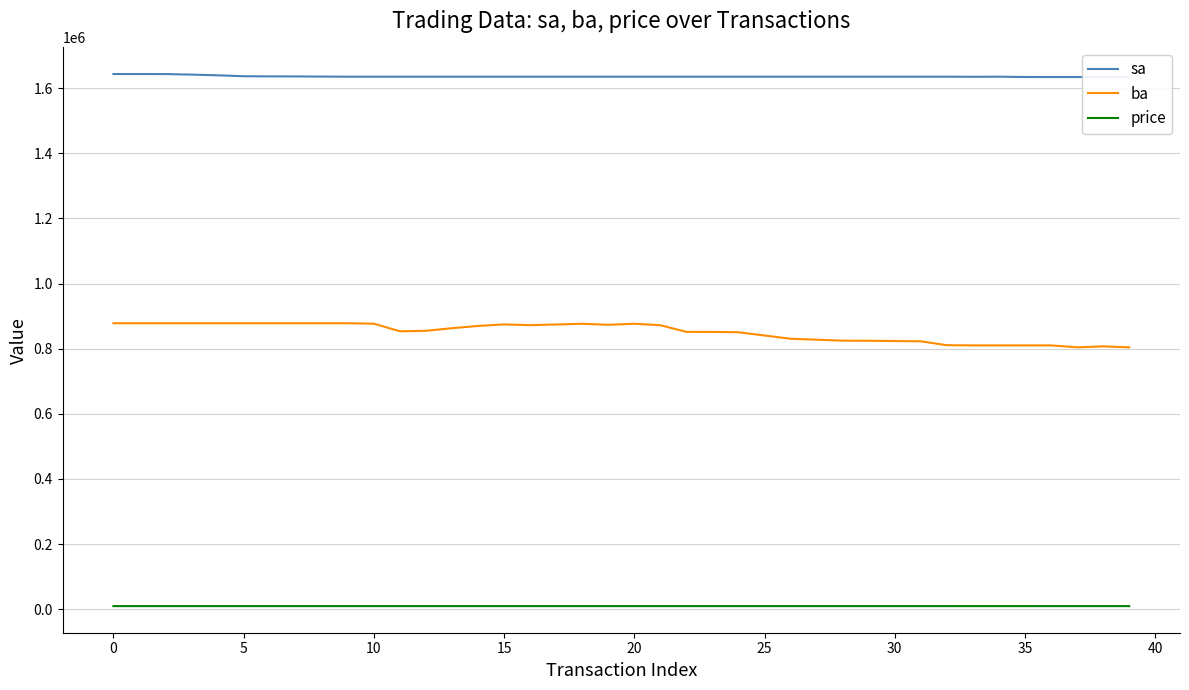

What is the value of the sa point at the 32nd from the left?

1634800